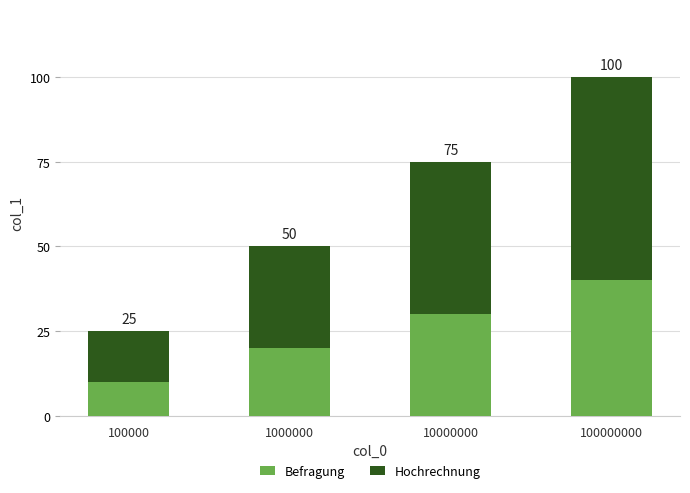

Does the chart contain any negative values?

No